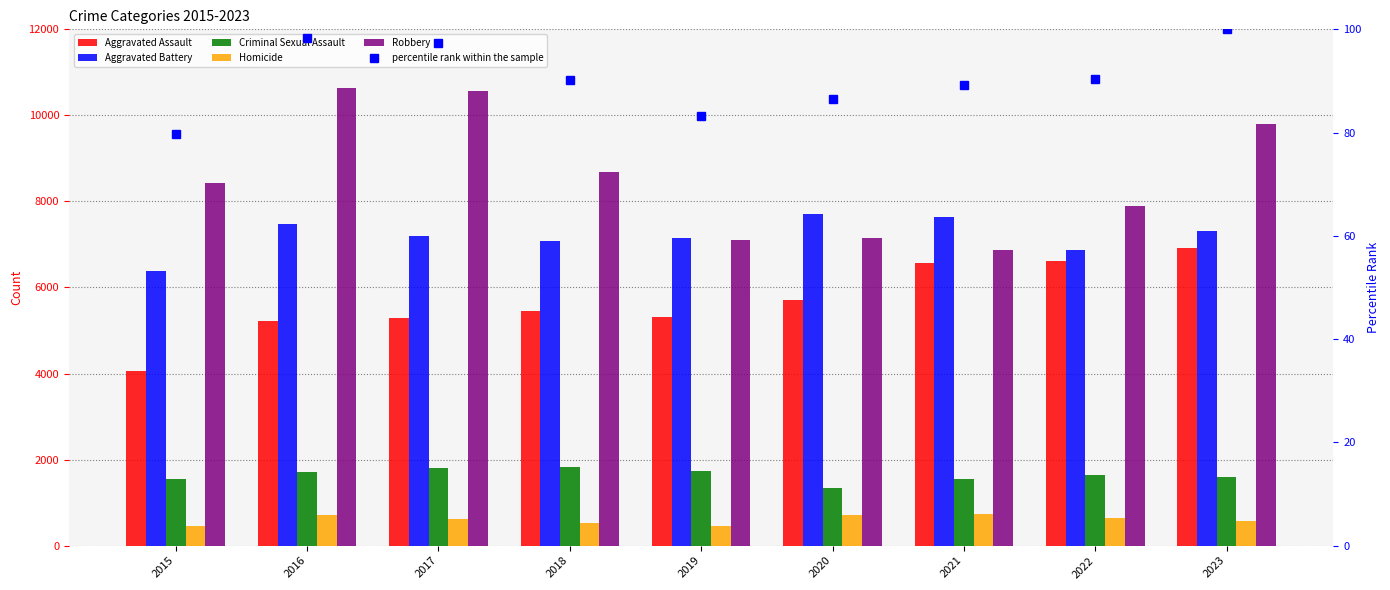

Which category has the highest value in the Aggravated Assault series?

2023